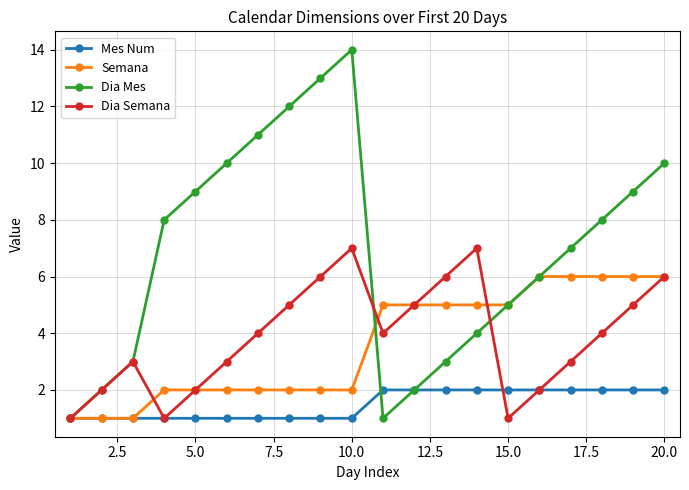

How many interior local peaks does the Dia Mes series have?

1